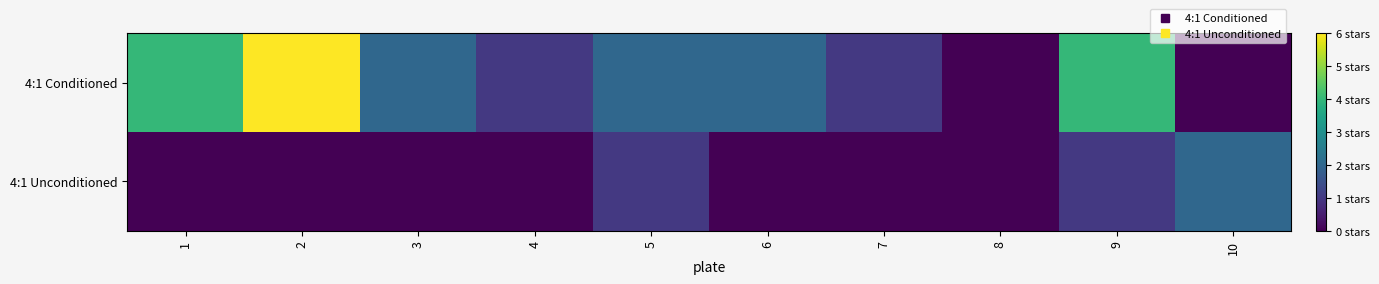

Between 6 and 7, which is larger?

6